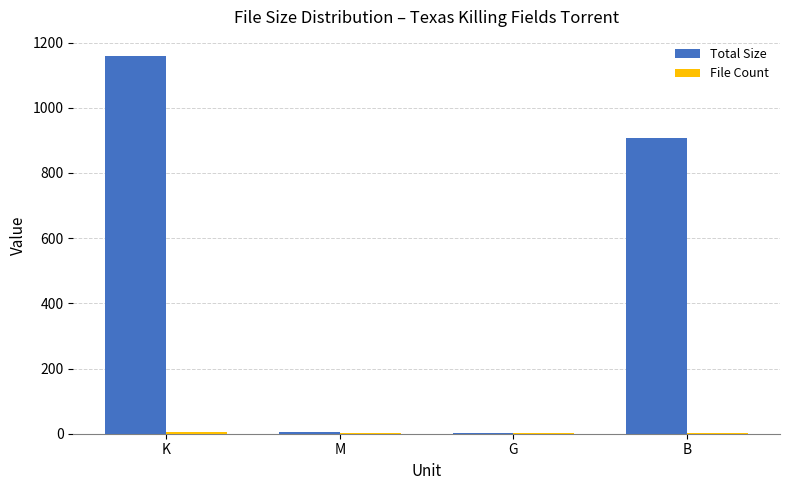

Which series changed the most between G and B?

Total Size